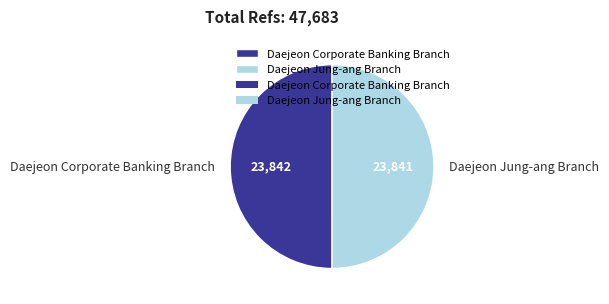

Approximately how many times larger is the value at Daejeon Jung-ang Branch compared to Daejeon Corporate Banking Branch?

1.0